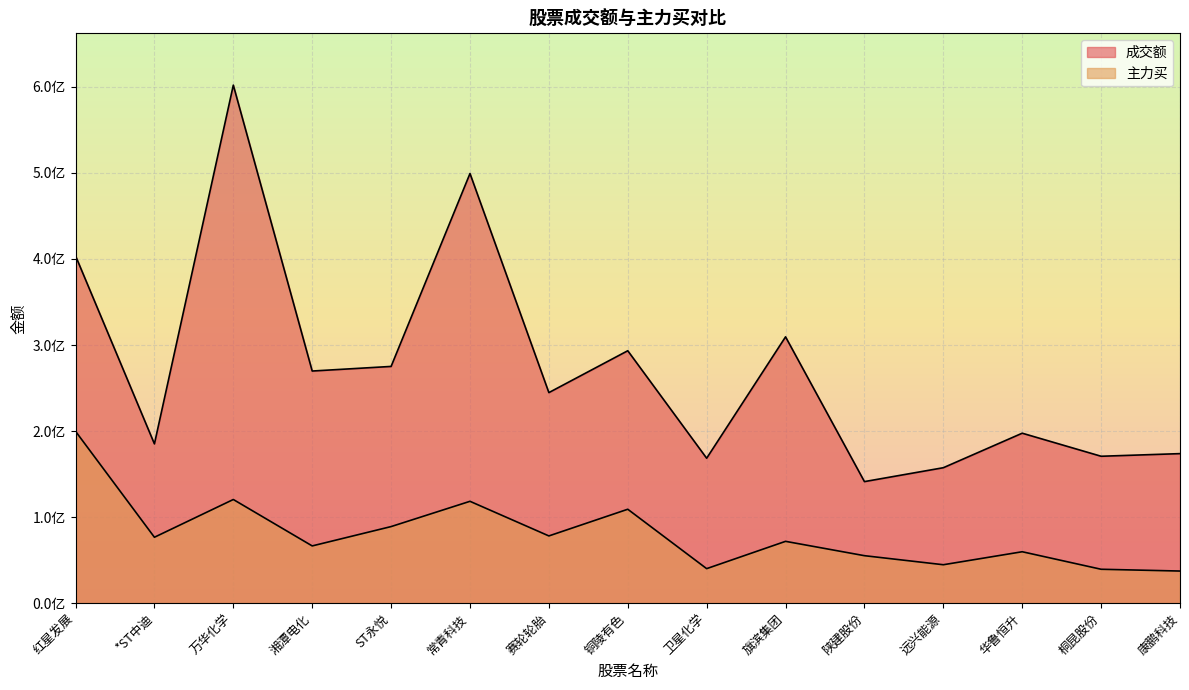

Which series has the widest spread of values?

成交额